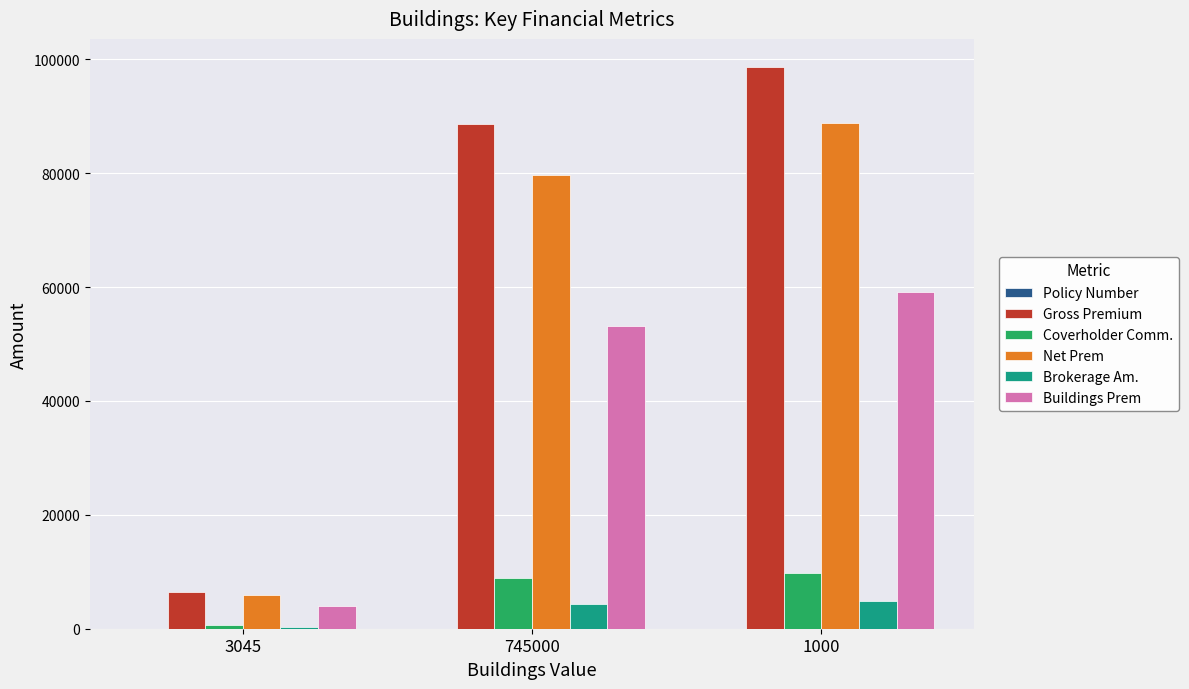

Which series changed the most between 3045 and 745000?

Gross Premium